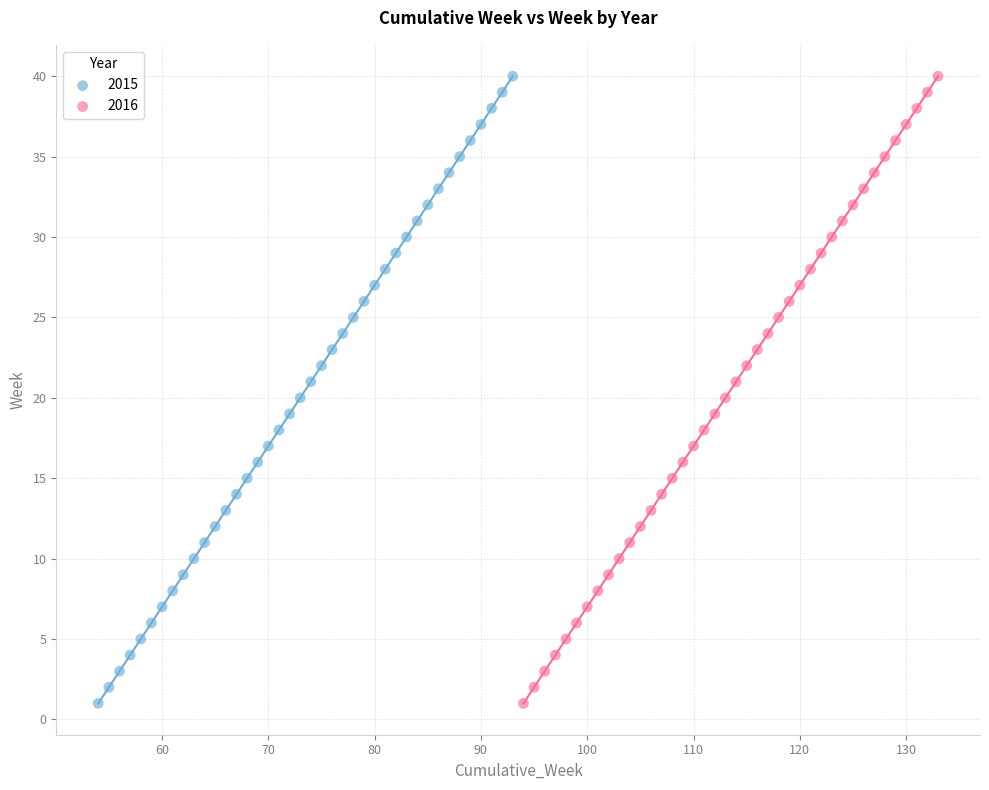

What are all the series names shown in the legend?

2015, 2016